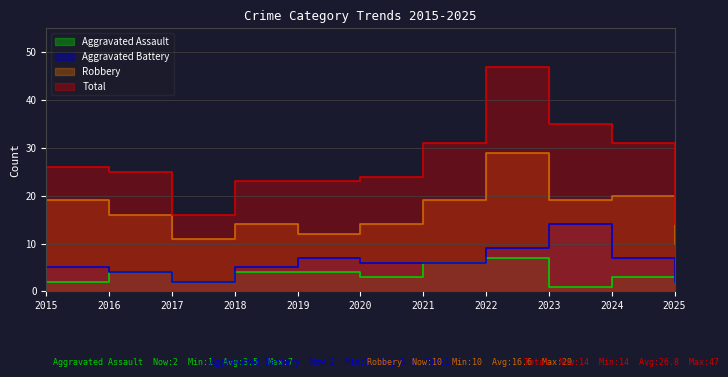

What is the greatest value displayed?

47